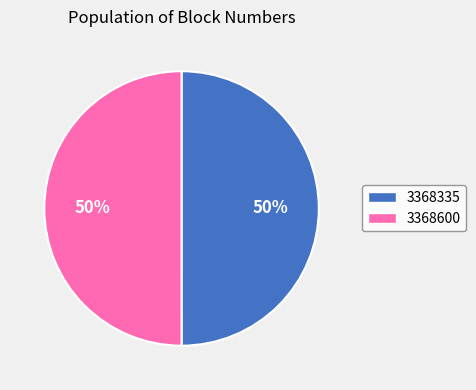

What percentage is the 3368600 slice, to the nearest percent?

50%